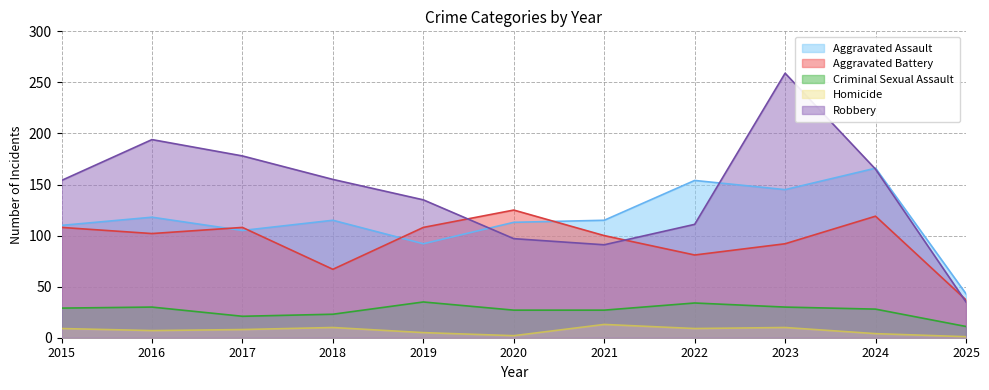

What is the difference between the maximum and minimum values in the Homicide series?

12